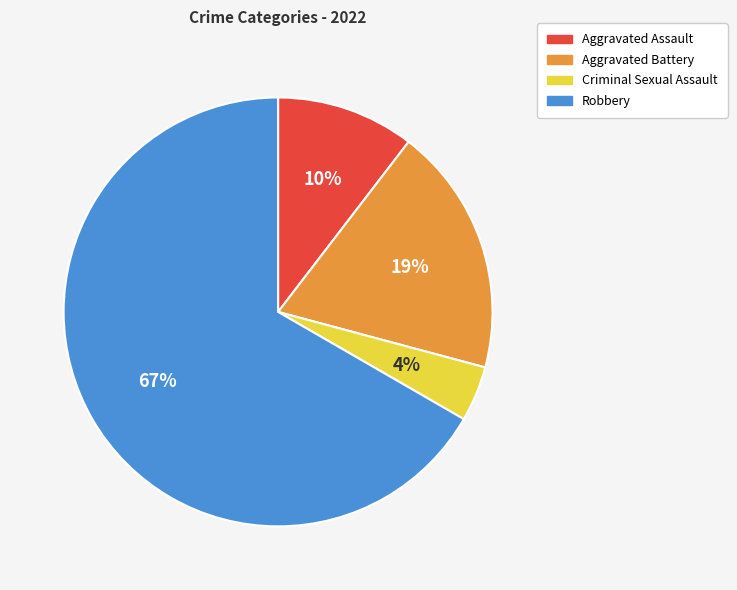

Rank the categories by value from lowest to highest.

Criminal Sexual Assault, Aggravated Assault, Aggravated Battery, Robbery